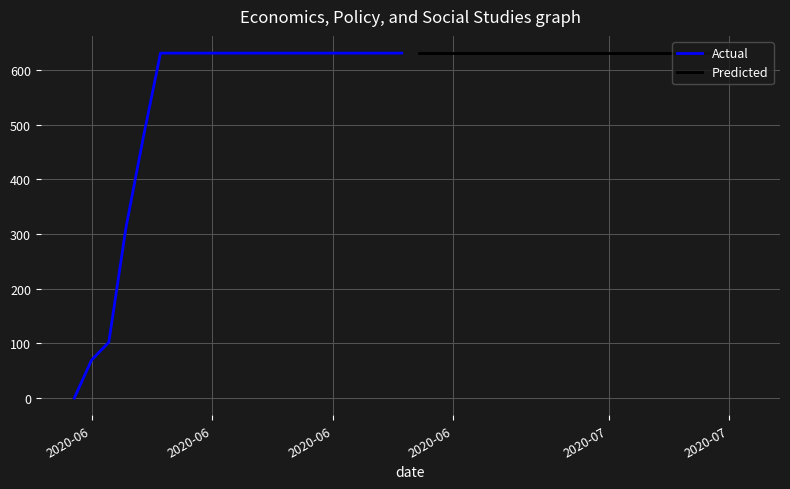

What is the value of the Predicted point at the 10th from the left?

631.0